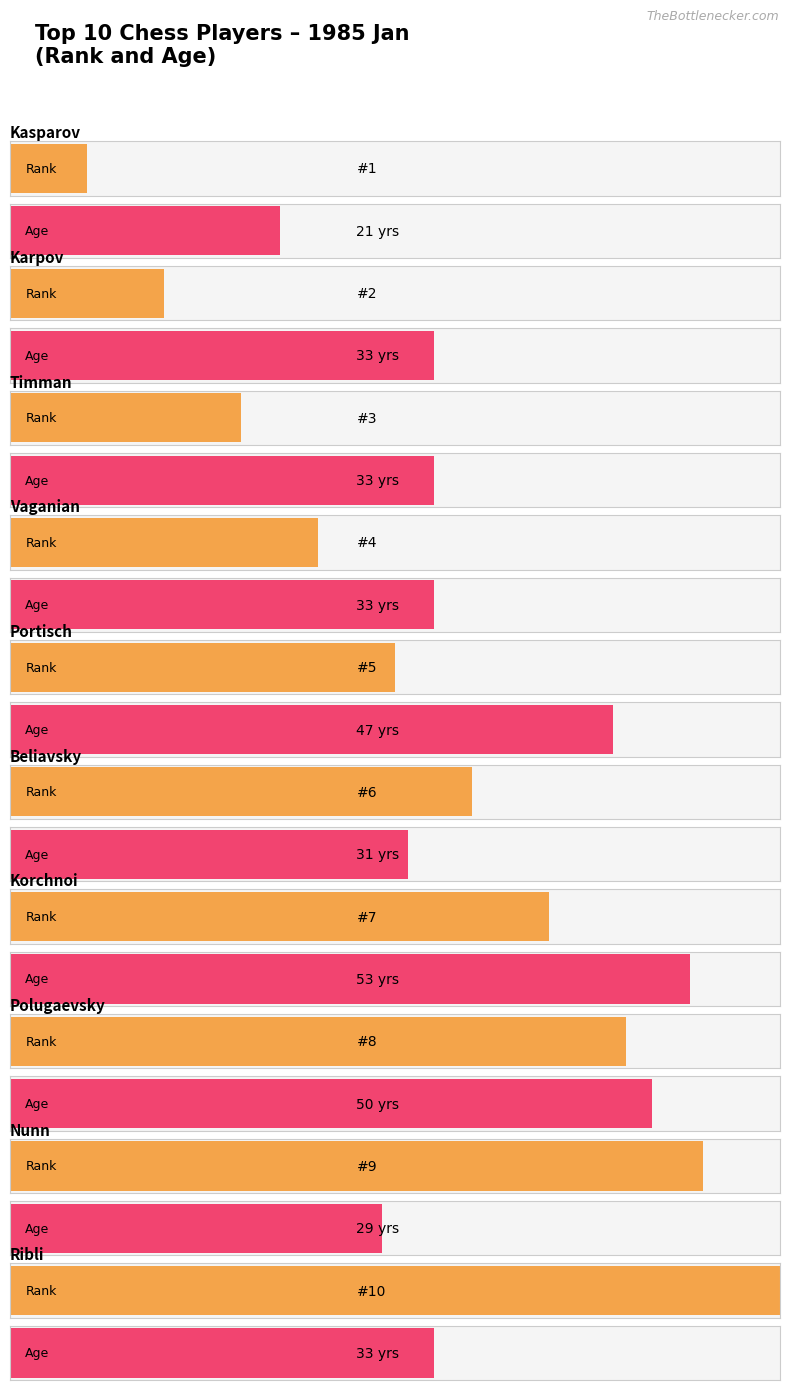

What are all the series names shown in the legend?

Rank, Age